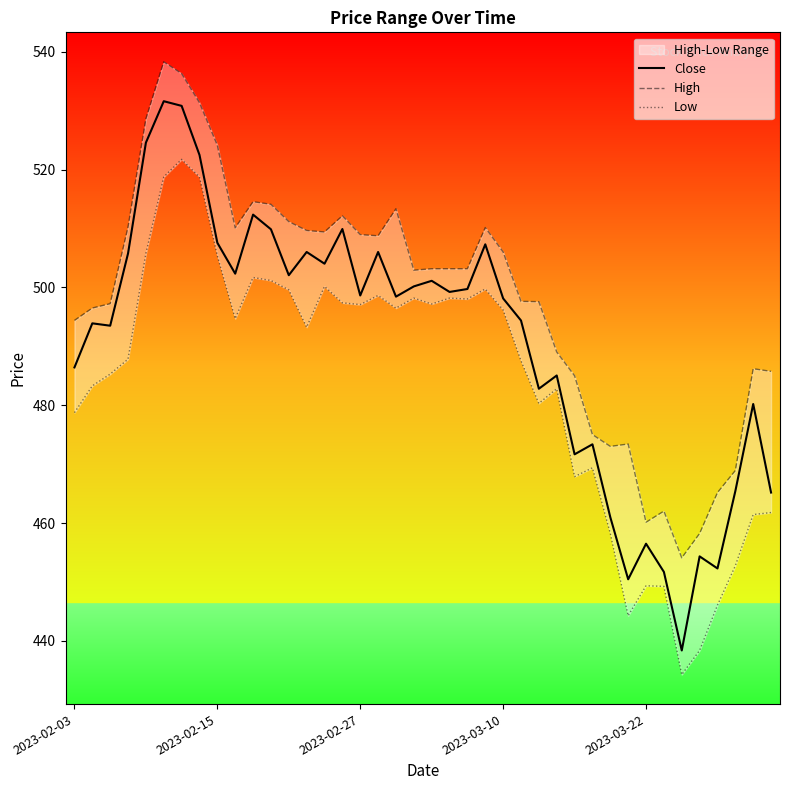

Which series has the largest range (max minus min)?

Close